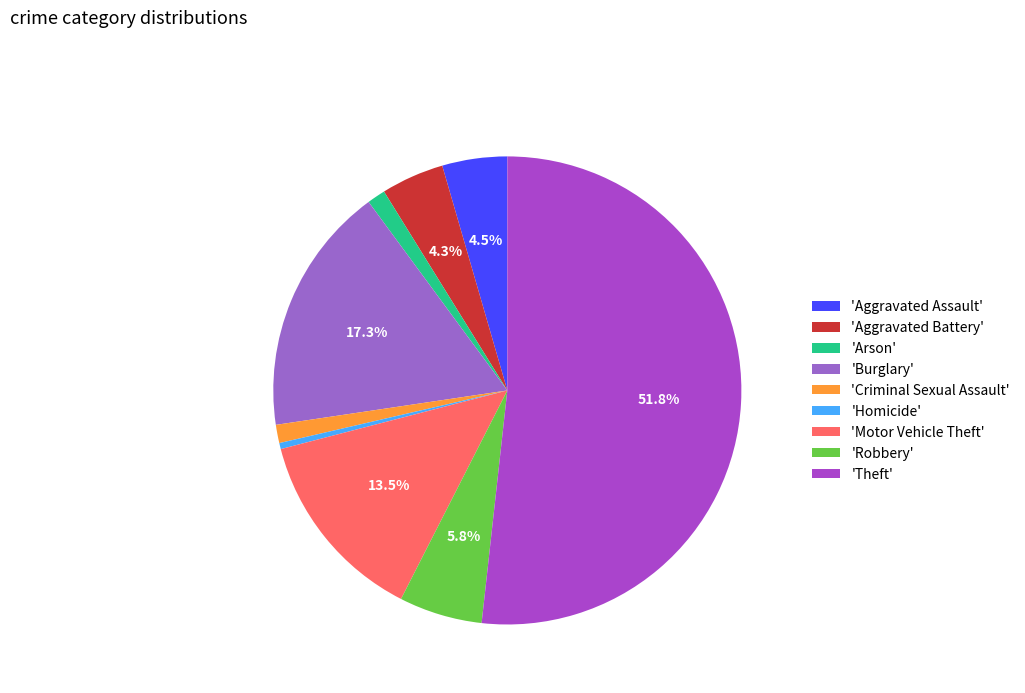

Which slice represents more than half of the pie?

'Theft'